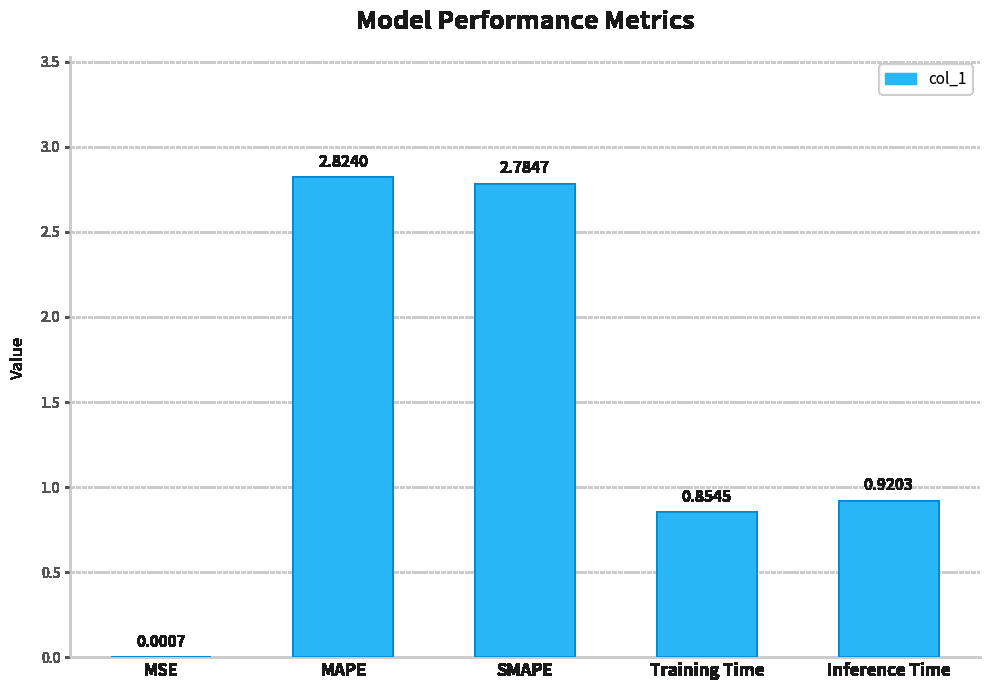

Where is the data nearest to the value 1?

Inference Time